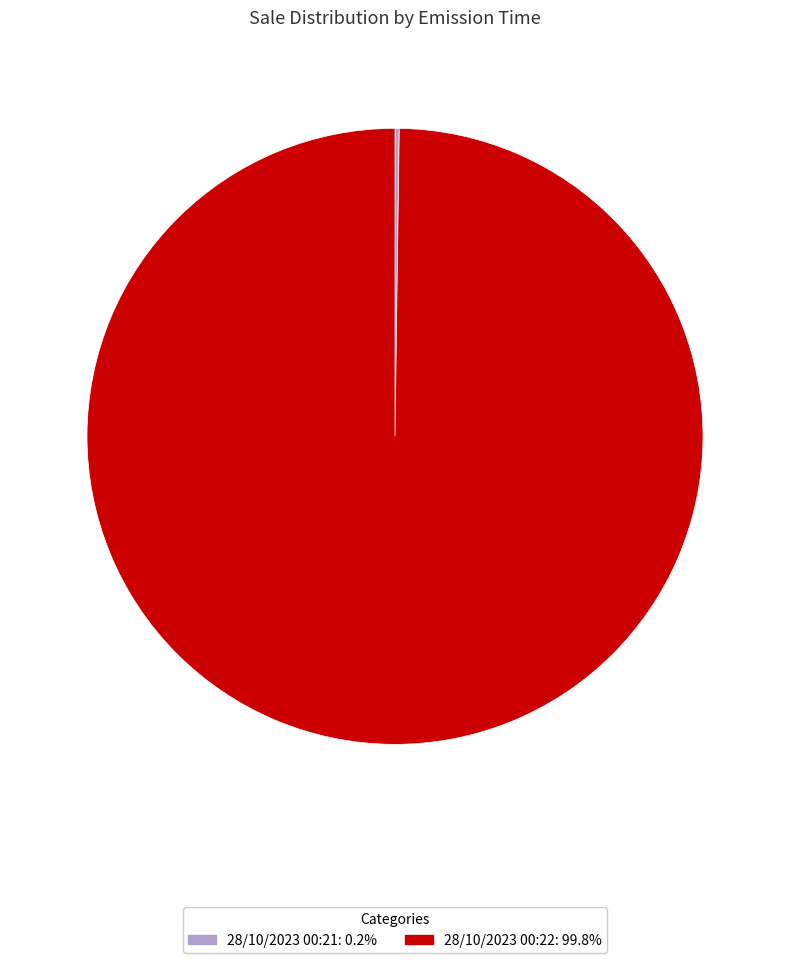

Is 28/10/2023 00:22: 99.8% the majority of the pie?

Yes